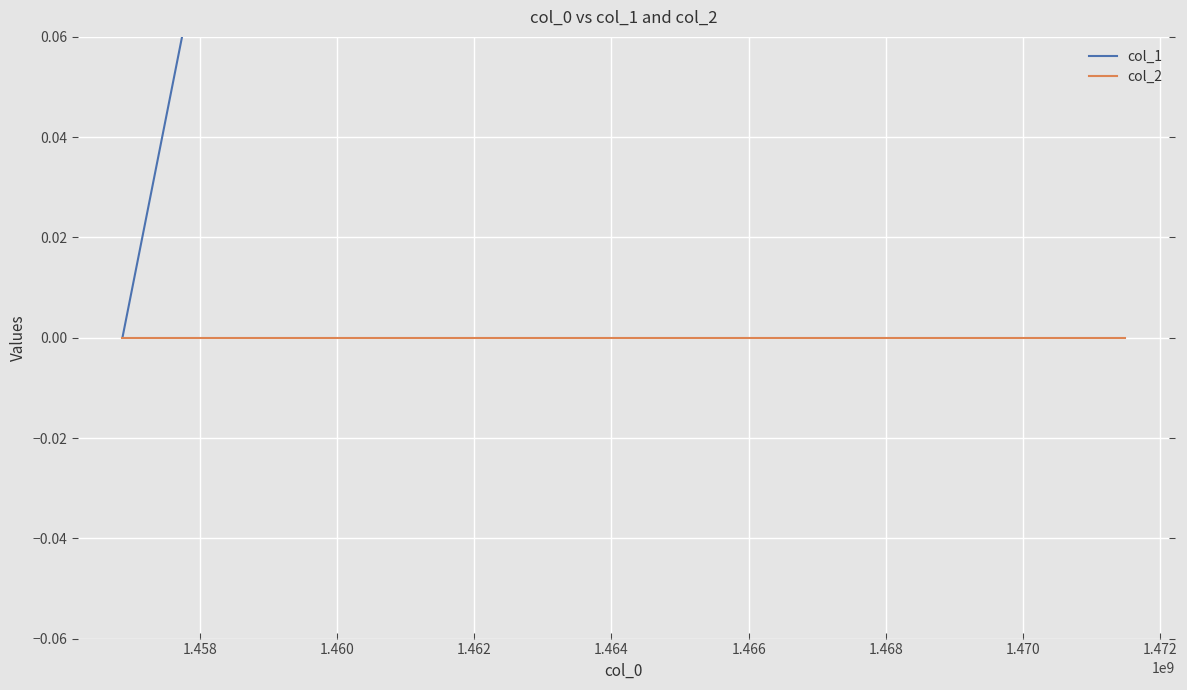

Is this an area chart (filled region under the line)?

No